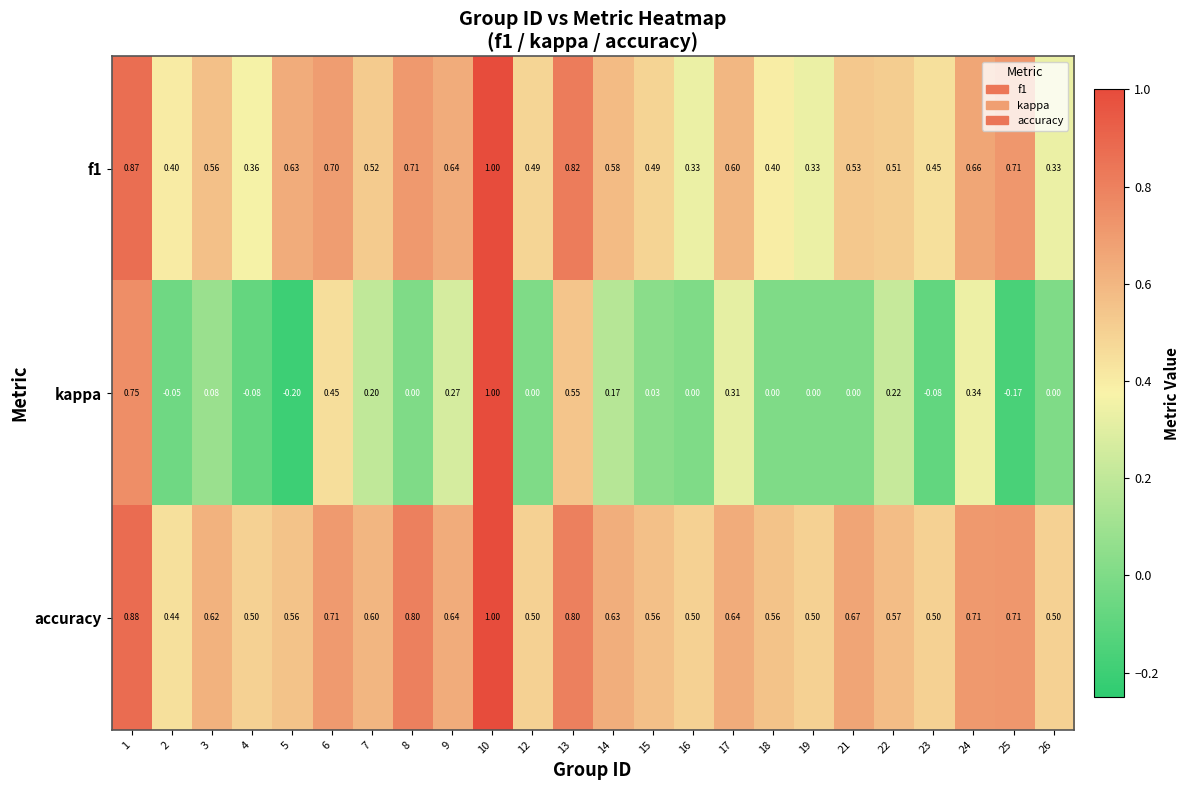

Which label corresponds to the largest value in the chart?

10